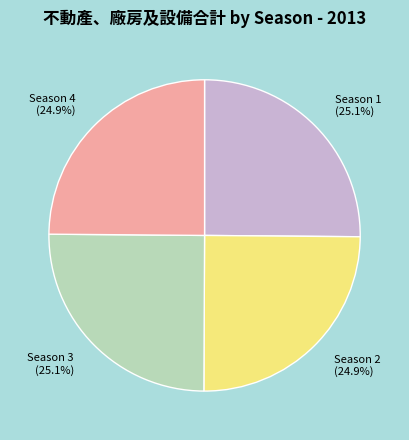

Approximately how many times larger is the value at Season 4 compared to Season 3?

1.0